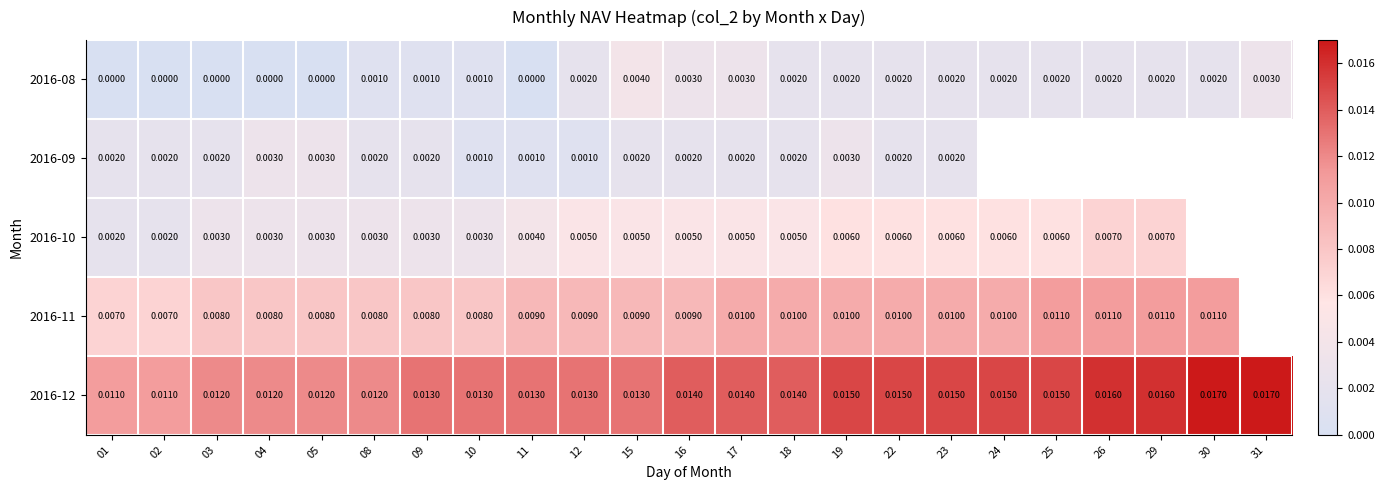

Is the value of 2016-11 at 23 greater than the value of 2016-09 at 16?

Yes